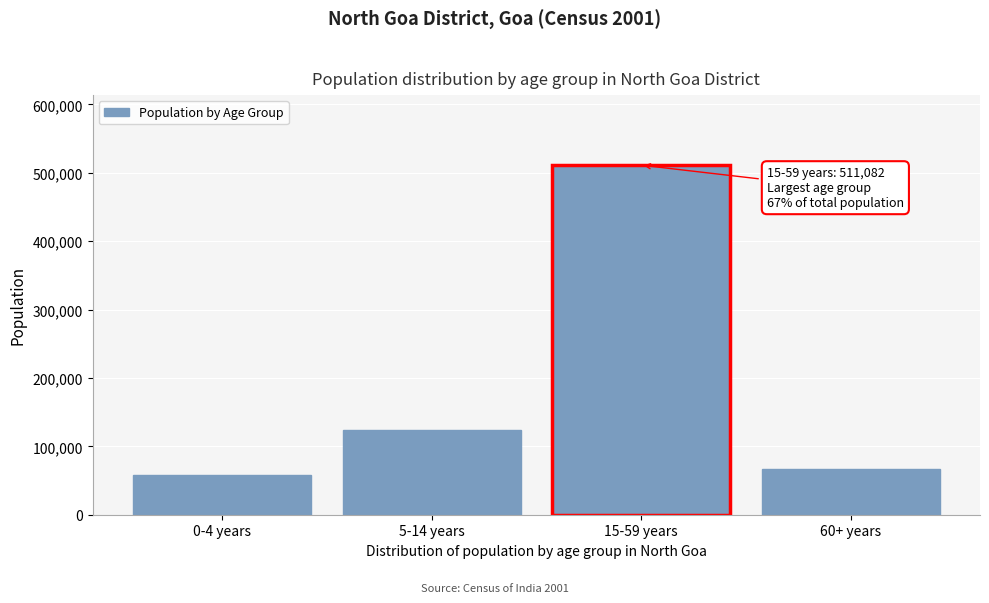

Reading right to left, extract all data points from this chart.

66226	511082	123907	57358